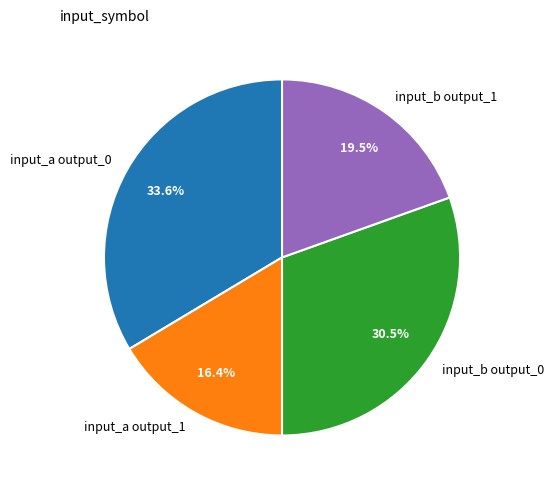

Combined, do input_a output_0 and input_b output_0 account for over 50%?

Yes